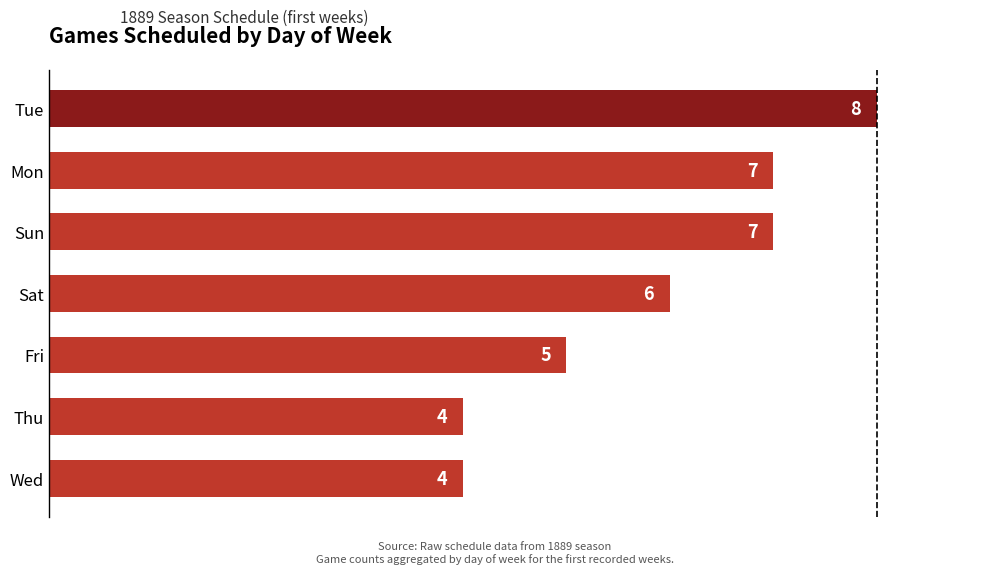

Reading bottom to top, transcribe all the data shown in this chart.

Wed=4	Thu=4	Fri=5	Sat=6	Sun=7	Mon=7	Tue=8